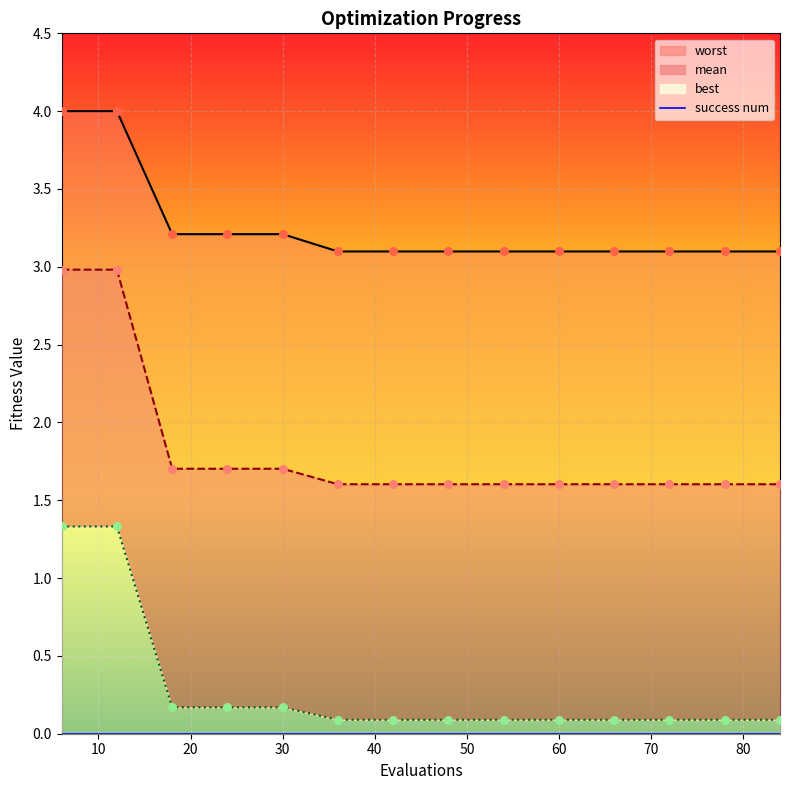

Which series reaches the maximum Y coordinate?

worst